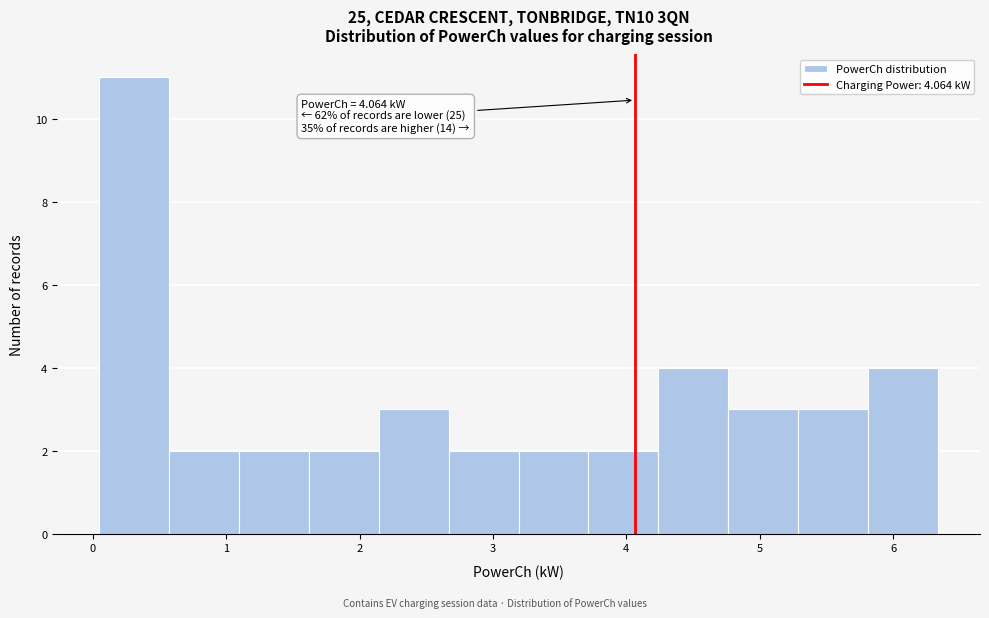

Which range on the x-axis has the tallest bar?

0.0 to 0.6